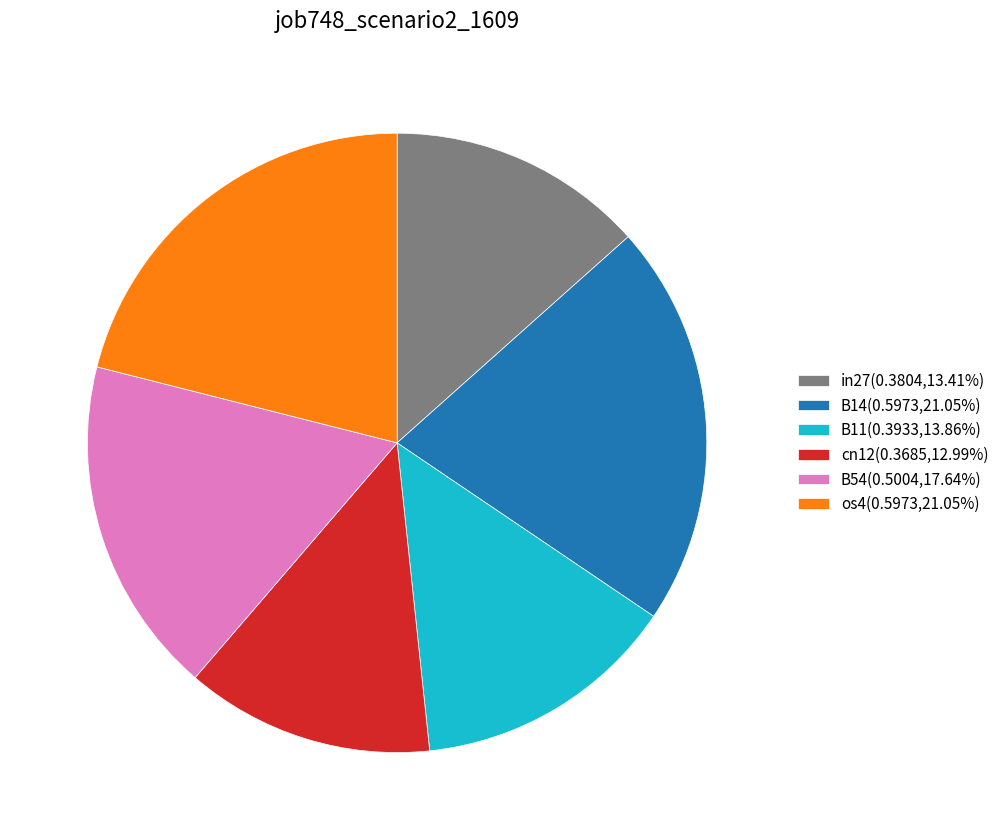

Is cn12(0.3685,12.99%) the majority of the pie?

No